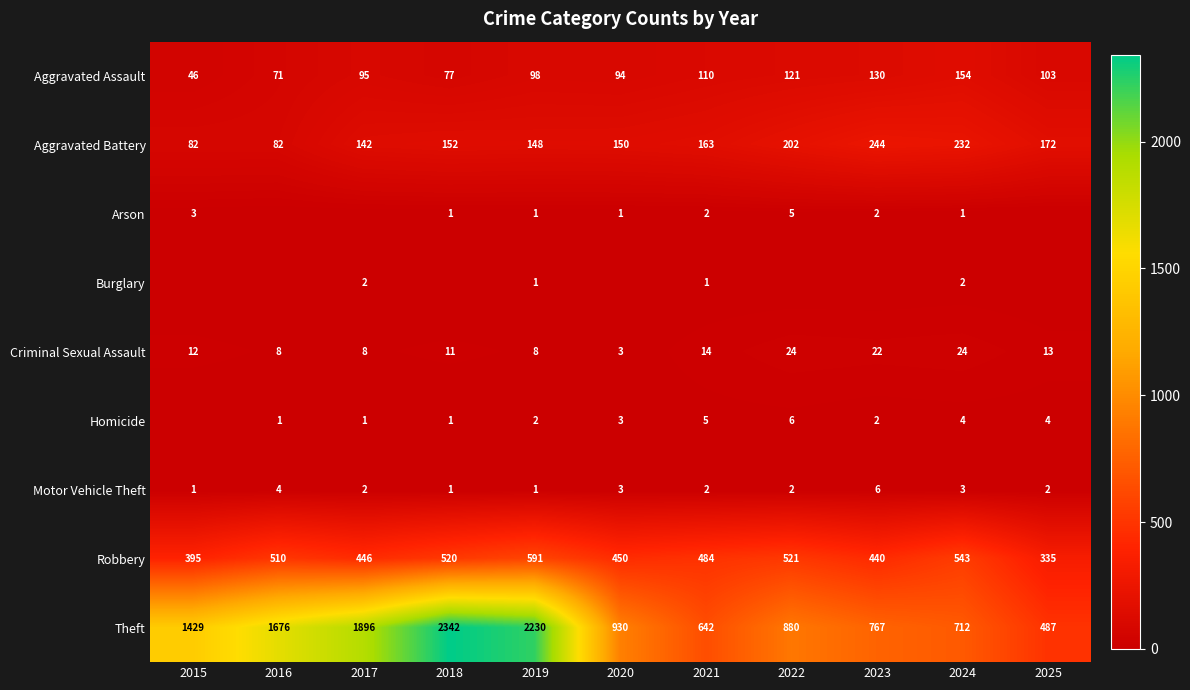

At which category is the sum across all series the highest?

2018